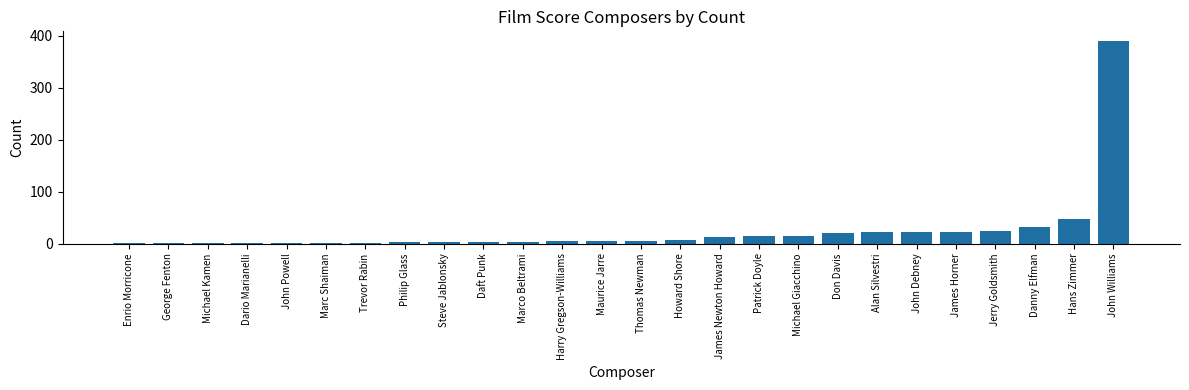

True or false: the data shows 14 at Patrick Doyle.

True